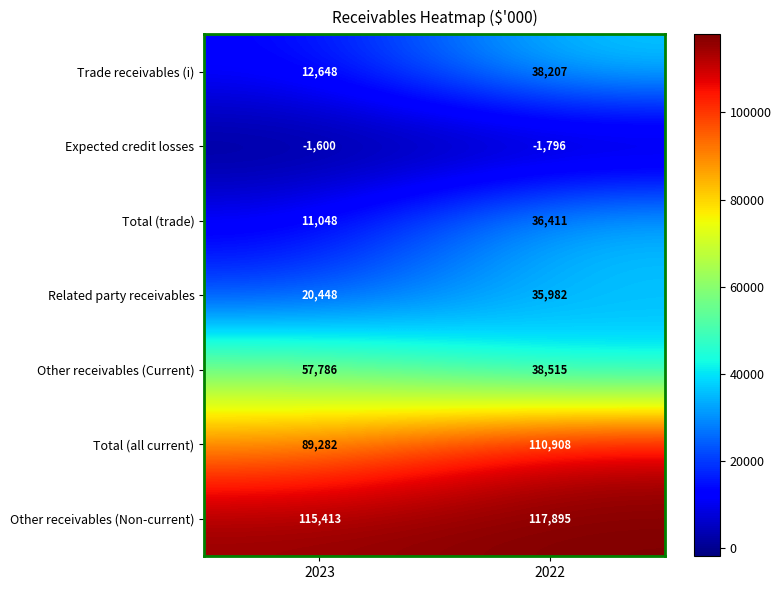

What is the sum of all Expected credit losses values?

-3396